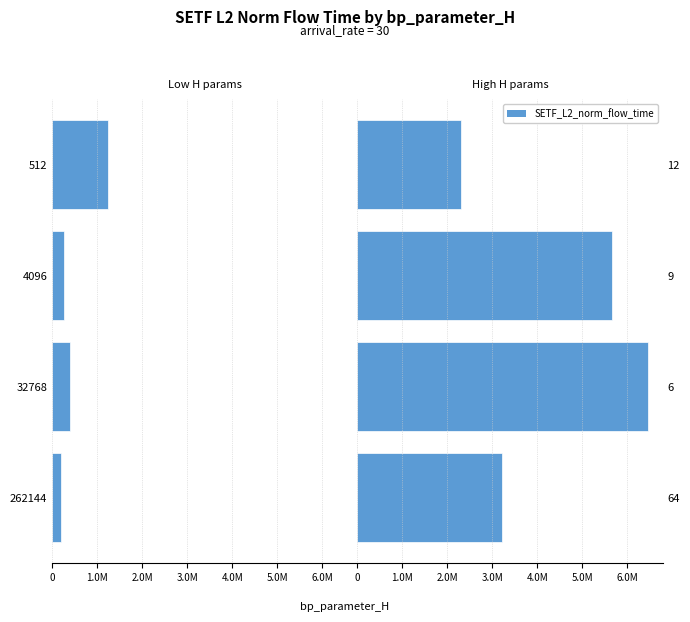

Count the number of data series in this chart.

1